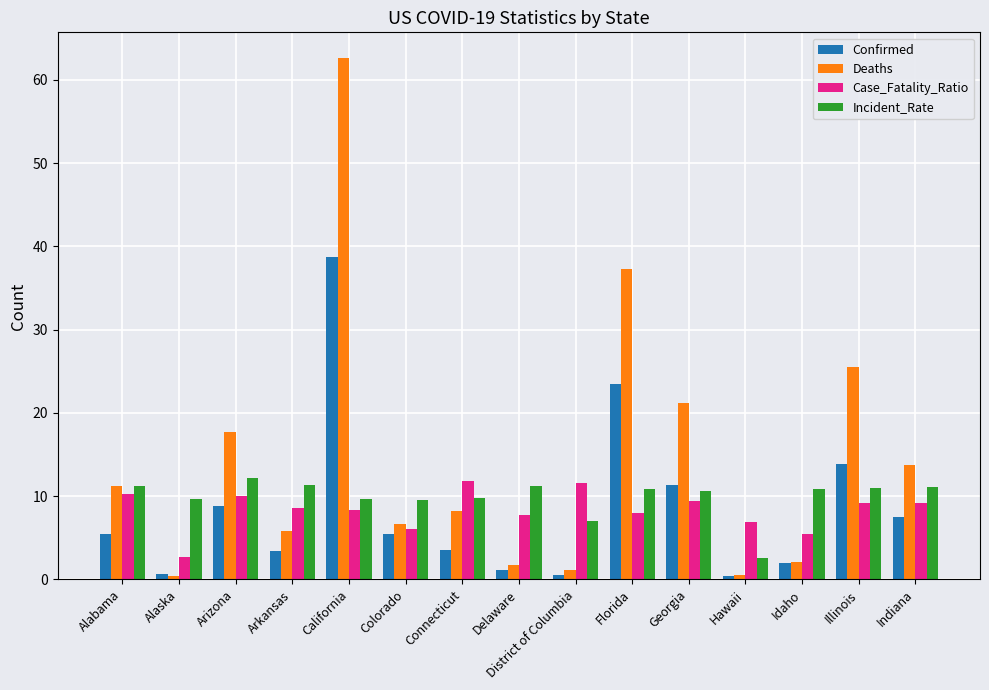

How many bars are there in total?

60